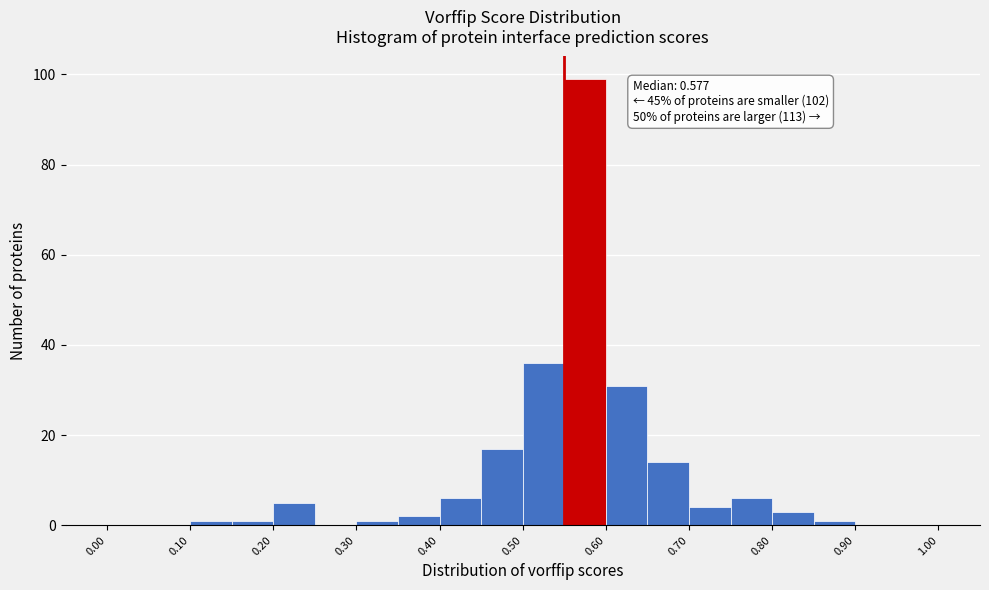

Over which range of the x-axis is the bar tallest?

0.55 to 0.60